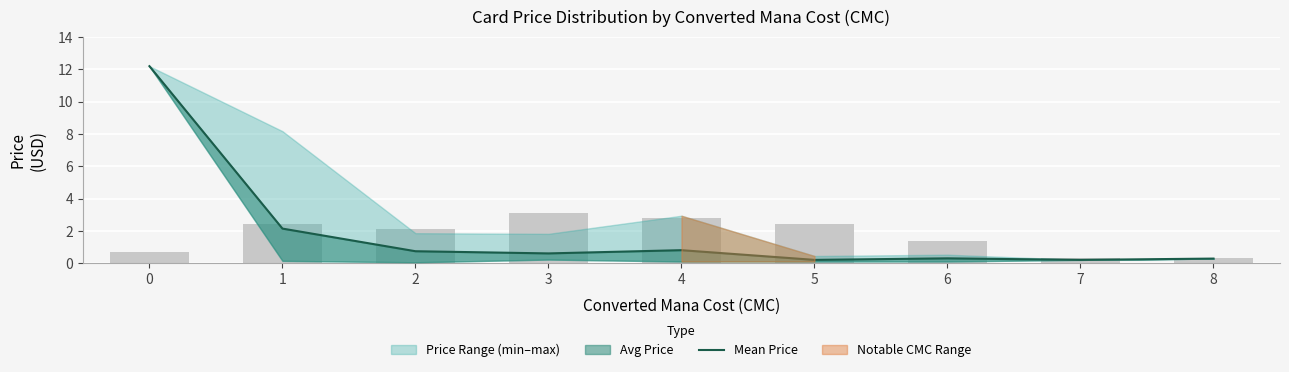

What is the minimum value shown in the chart?

0.2